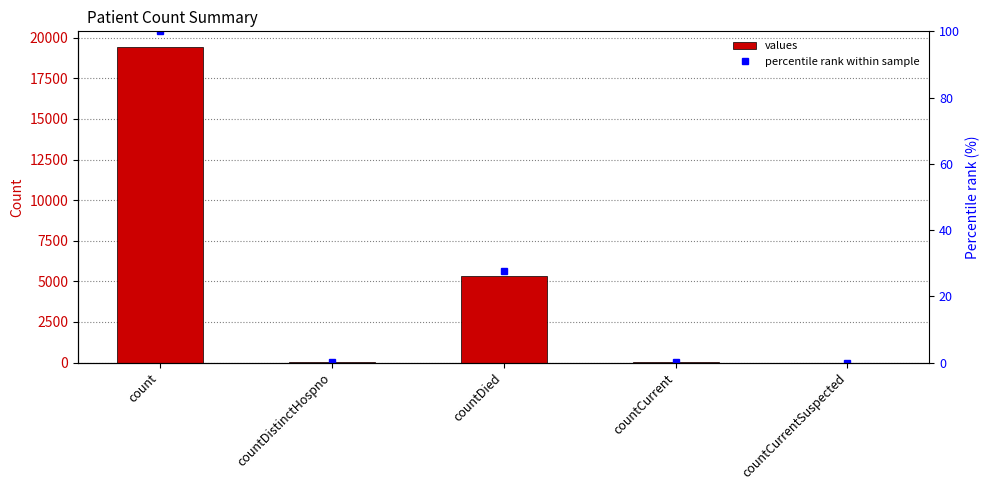

Which category has the lowest value in the percentile rank within sample series?

countCurrentSuspected